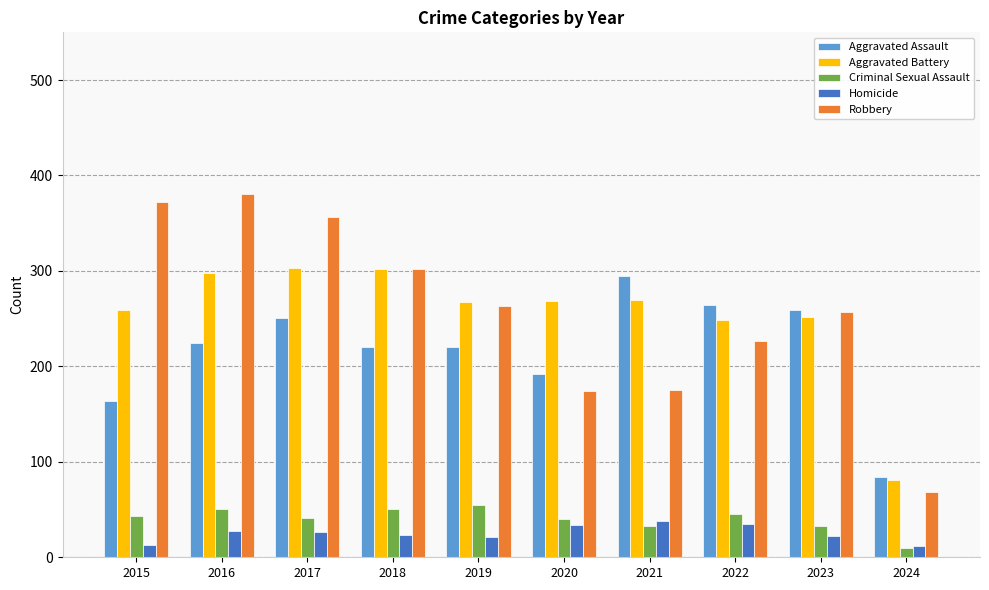

Count the number of categories in the chart.

10